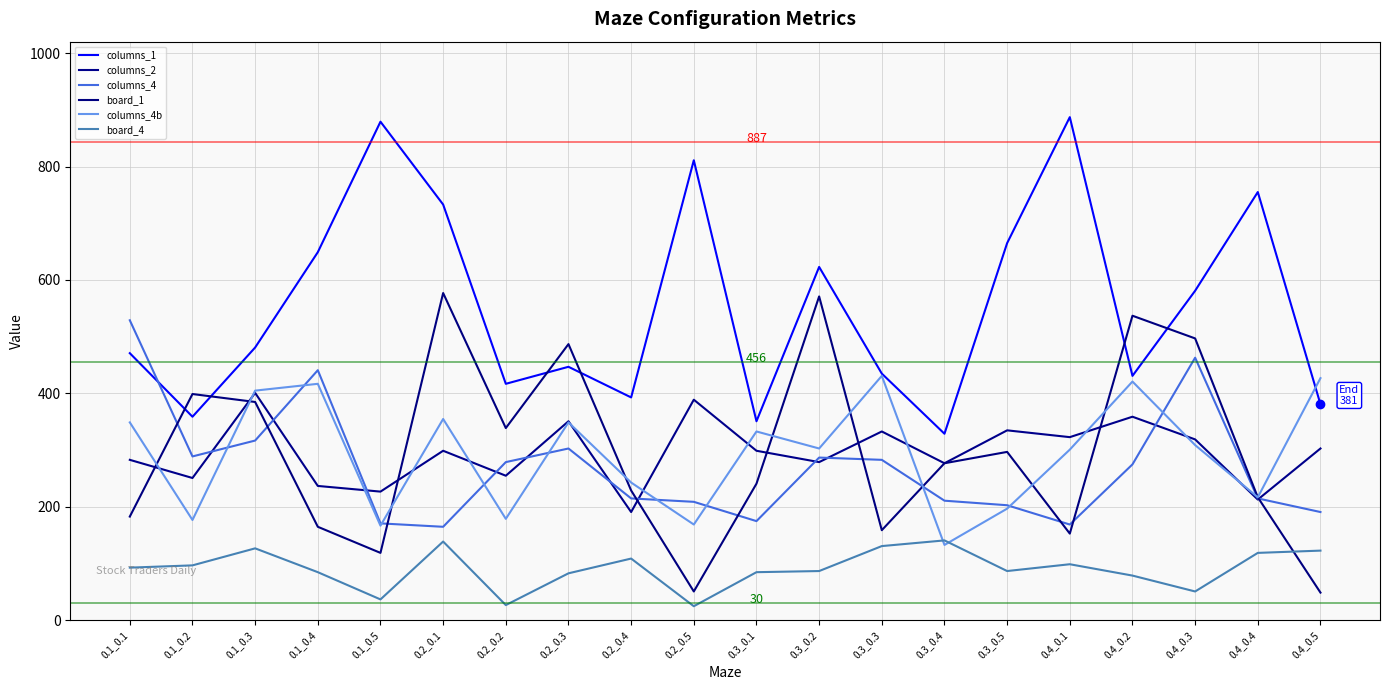

Reading left to right, what are all the values shown in this chart?

columns_1: 471	359	481	649	879	733	417	447	393	811	351	623	435	329	665	887	431	581	755	381
columns_2: 283	251	401	237	227	299	255	351	191	389	299	279	333	277	335	323	359	319	213	303
columns_4: 529	289	317	441	171	165	279	303	215	209	175	287	283	211	203	169	275	463	215	191
board_1: 183	399	385	165	119	577	339	487	229	51	241	571	159	277	297	153	537	497	217	49
columns_4b: 349	177	405	417	167	355	179	349	243	169	333	303	431	133	197	301	421	309	217	427
board_4: 93	97	127	85	37	139	27	83	109	25	85	87	131	141	87	99	79	51	119	123